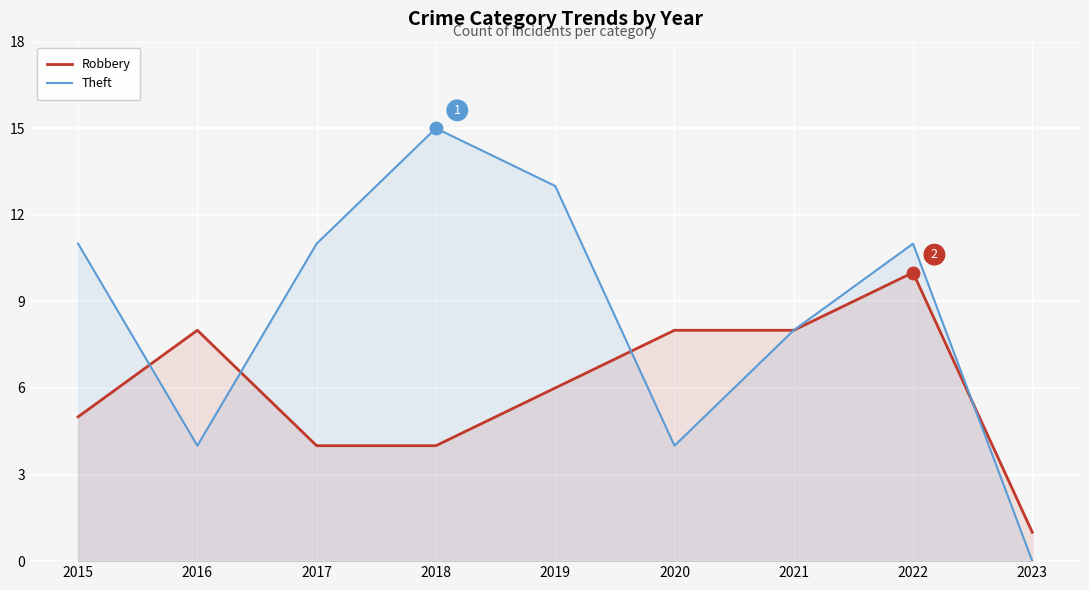

Where do Theft and Robbery first cross each other?

2015 and 2016